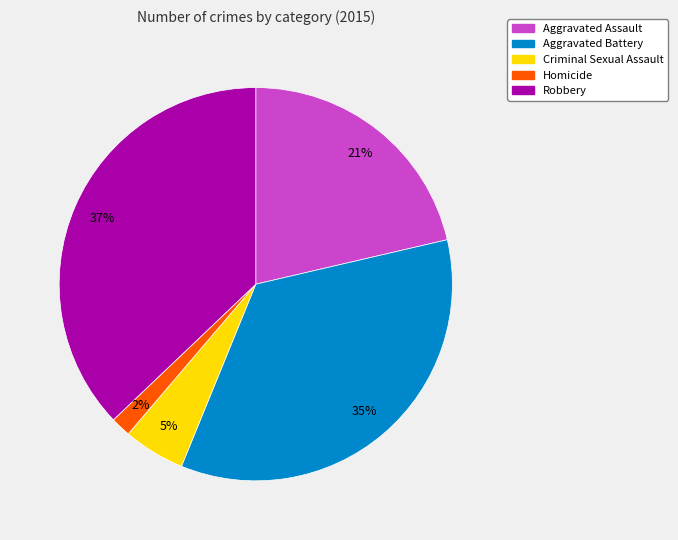

Is Aggravated Battery the majority of the pie?

No